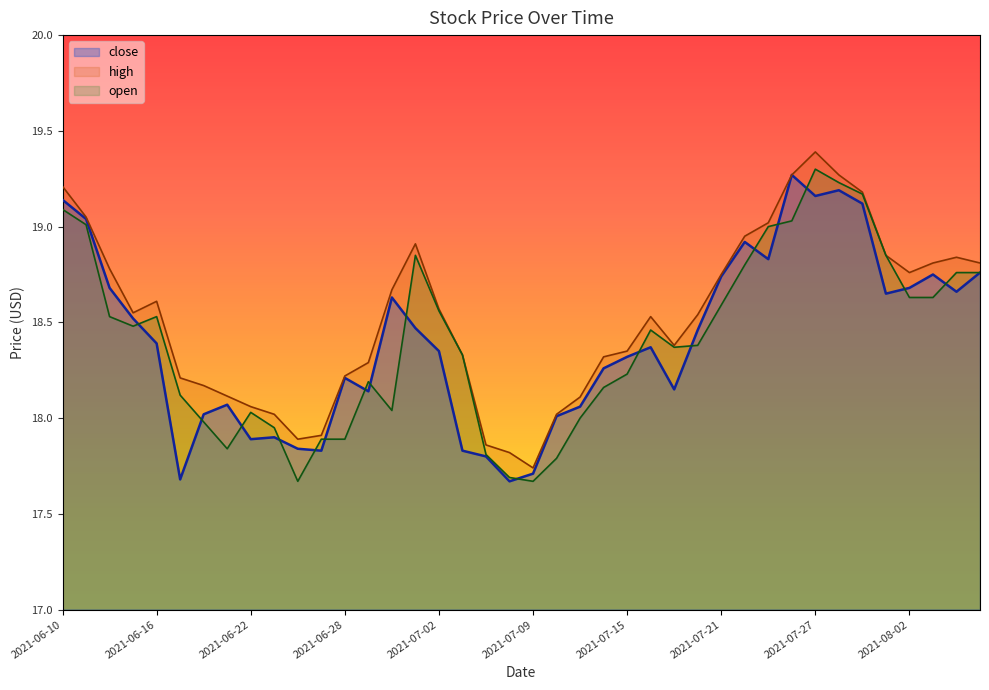

True or false: close and high cross at least once.

False